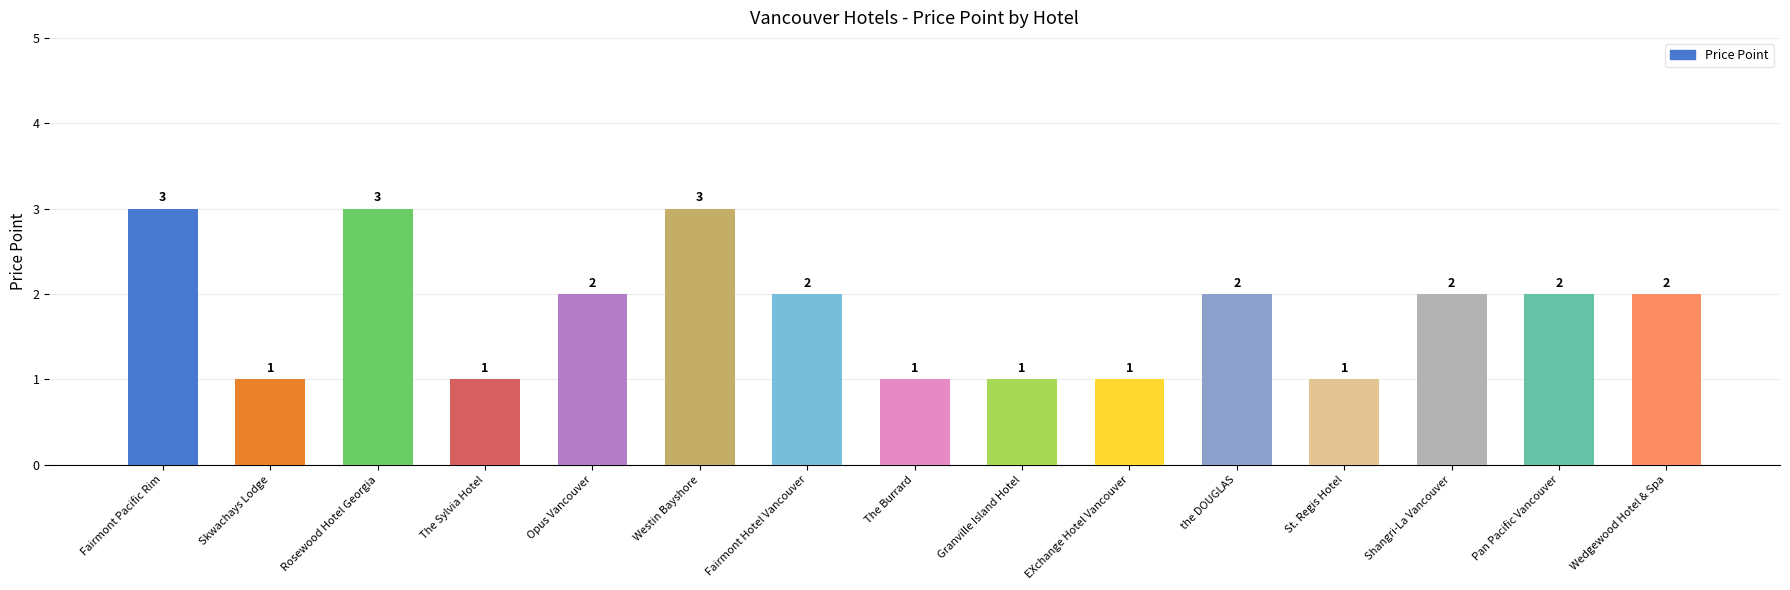

Reading left to right, transcribe all the data shown in this chart.

Fairmont Pacific Rim=3	Skwachays Lodge=1	Rosewood Hotel Georgia=3	The Sylvia Hotel=1	Opus Vancouver=2	Westin Bayshore=3	Fairmont Hotel Vancouver=2	The Burrard=1	Granville Island Hotel=1	EXchange Hotel Vancouver=1	the DOUGLAS=2	St. Regis Hotel=1	Shangri-La Vancouver=2	Pan Pacific Vancouver=2	Wedgewood Hotel & Spa=2